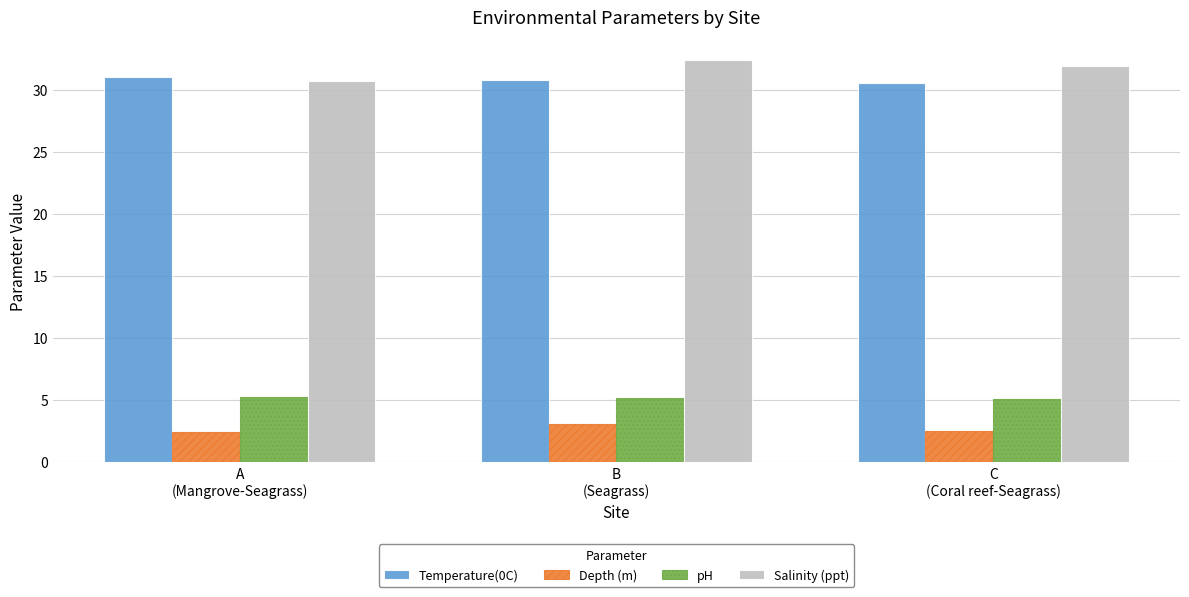

What is the difference between the Salinity (ppt) values at A
(Mangrove-Seagrass) and B
(Seagrass)?

1.7